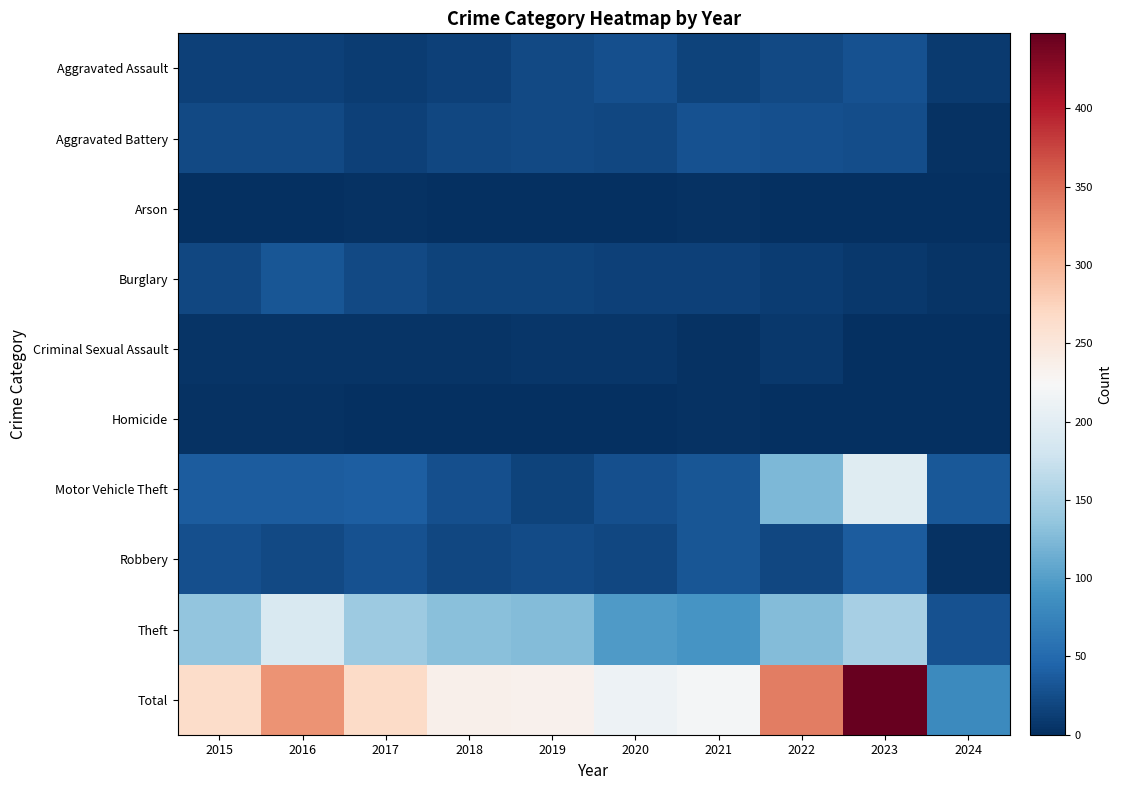

Reading right to left, what are all the values shown in this chart?

Aggravated Assault: 2024=10	2023=28	2022=22	2021=17	2020=27	2019=21	2018=15	2017=12	2016=15	2015=15
Aggravated Battery: 2024=2	2023=26	2022=27	2021=28	2020=20	2019=21	2018=20	2017=15	2016=21	2015=22
Arson: 2024=0	2023=1	2022=0	2021=2	2020=0	2019=1	2018=0	2017=2	2016=1	2015=1
Burglary: 2024=4	2023=7	2022=12	2021=14	2020=15	2019=16	2018=17	2017=22	2016=32	2015=20
Criminal Sexual Assault: 2024=0	2023=1	2022=7	2021=2	2020=6	2019=6	2018=5	2017=5	2016=4	2015=5
Homicide: 2024=0	2023=1	2022=0	2021=2	2020=1	2019=1	2018=1	2017=0	2016=3	2015=2
Motor Vehicle Theft: 2024=34	2023=196	2022=124	2021=32	2020=27	2019=17	2018=27	2017=39	2016=38	2015=38
Robbery: 2024=2	2023=38	2022=20	2021=32	2020=20	2019=24	2018=20	2017=28	2016=21	2015=27
Theft: 2024=29	2023=150	2022=127	2021=91	2020=97	2019=126	2018=131	2017=143	2016=190	2015=135
Total: 2024=81	2023=448	2022=339	2021=220	2020=213	2019=233	2018=236	2017=266	2016=325	2015=265